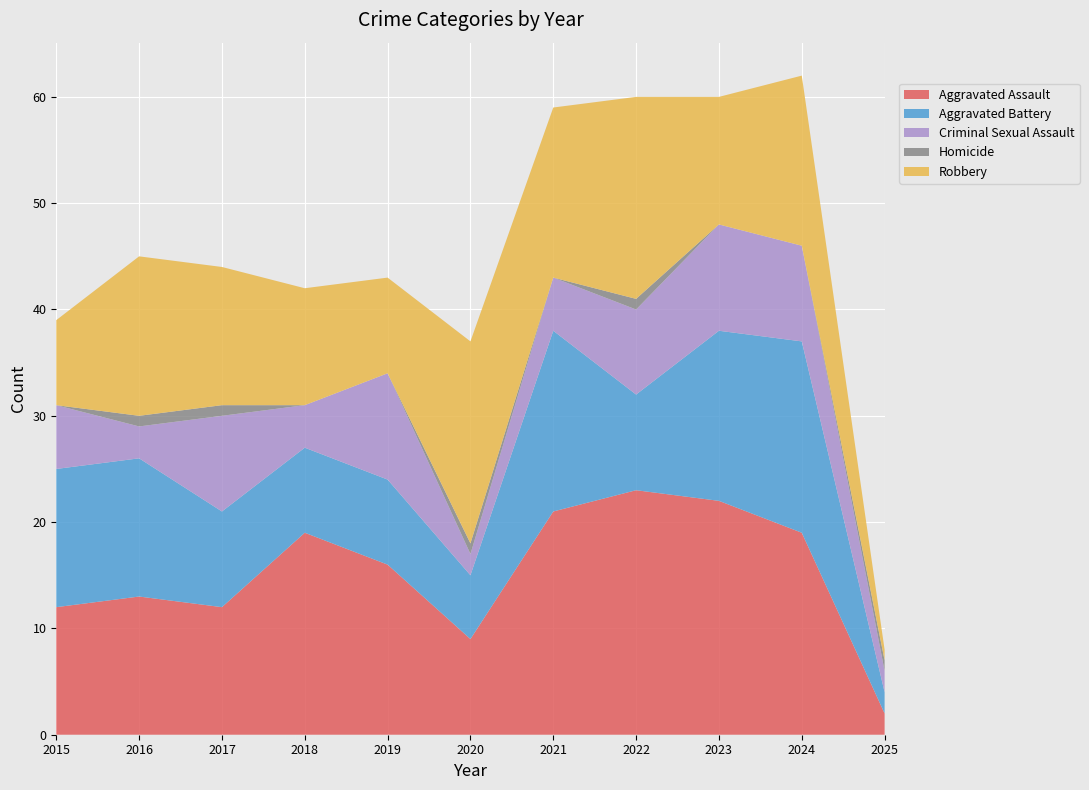

Reading right to left, what are all the values shown in this chart?

Aggravated Assault: 2	19	22	23	21	9	16	19	12	13	12
Aggravated Battery: 2	18	16	9	17	6	8	8	9	13	13
Criminal Sexual Assault: 2	9	10	8	5	2	10	4	9	3	6
Homicide: 1	0	0	1	0	1	0	0	1	1	0
Robbery: 1	16	12	19	16	19	9	11	13	15	8